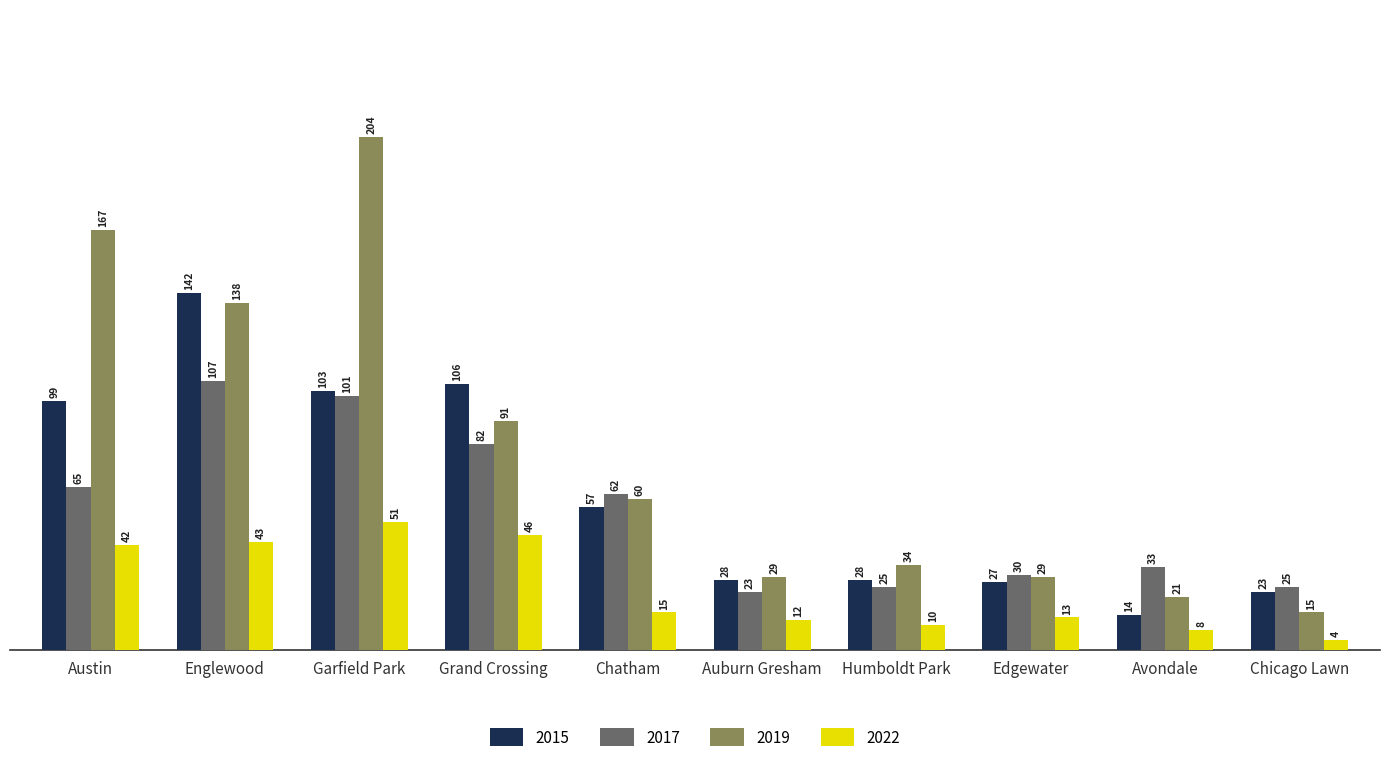

What is the total value across all series at Grand Crossing?

325